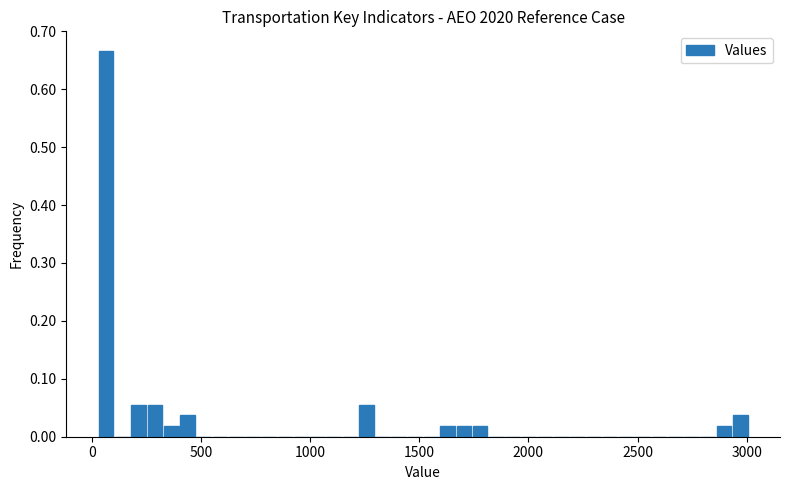

Around what value on the x-axis is the tallest bar? Give the approximate position of its centre, as read against the axis.

50